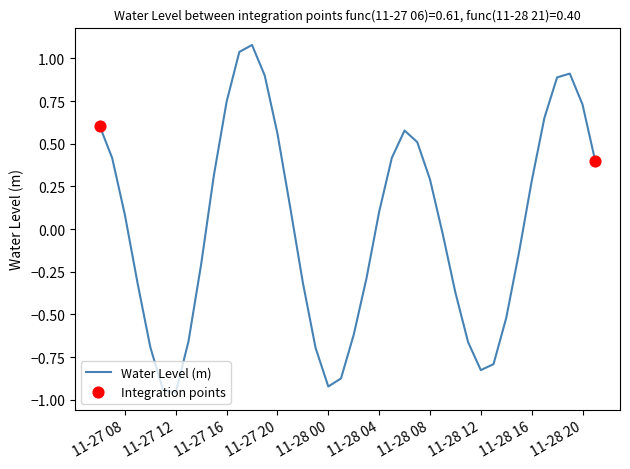

What is the difference between the maximum and minimum values?

2.0